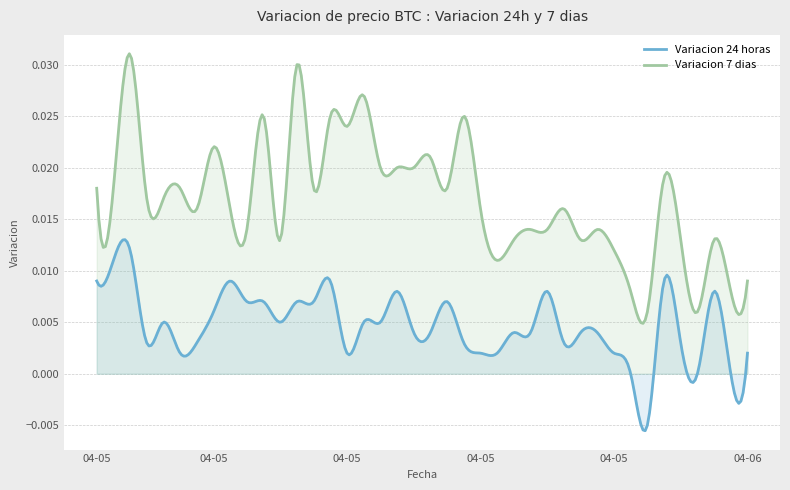

Rank the series at 2021-04-06 00:42 from lowest to highest value.

Variacion 24 horas, Variacion 7 dias